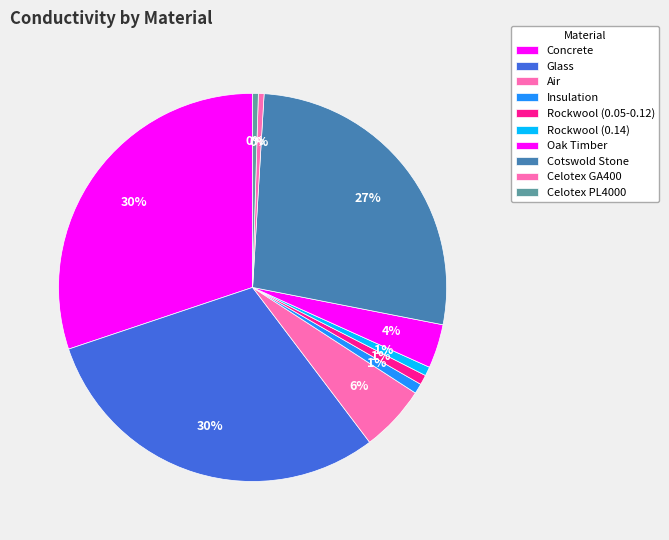

How many slices are in this pie chart?

10